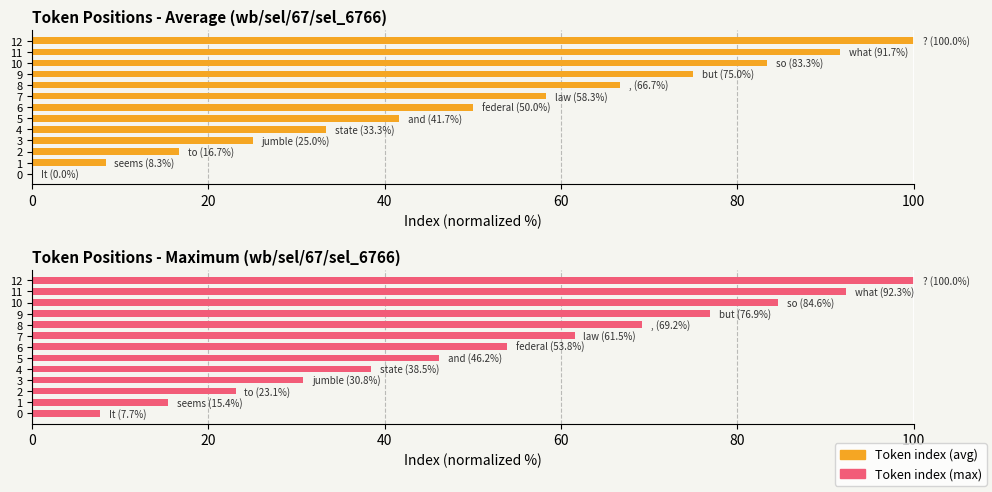

What is the difference between the maximum and minimum values in the Token index (avg) series?

100.0